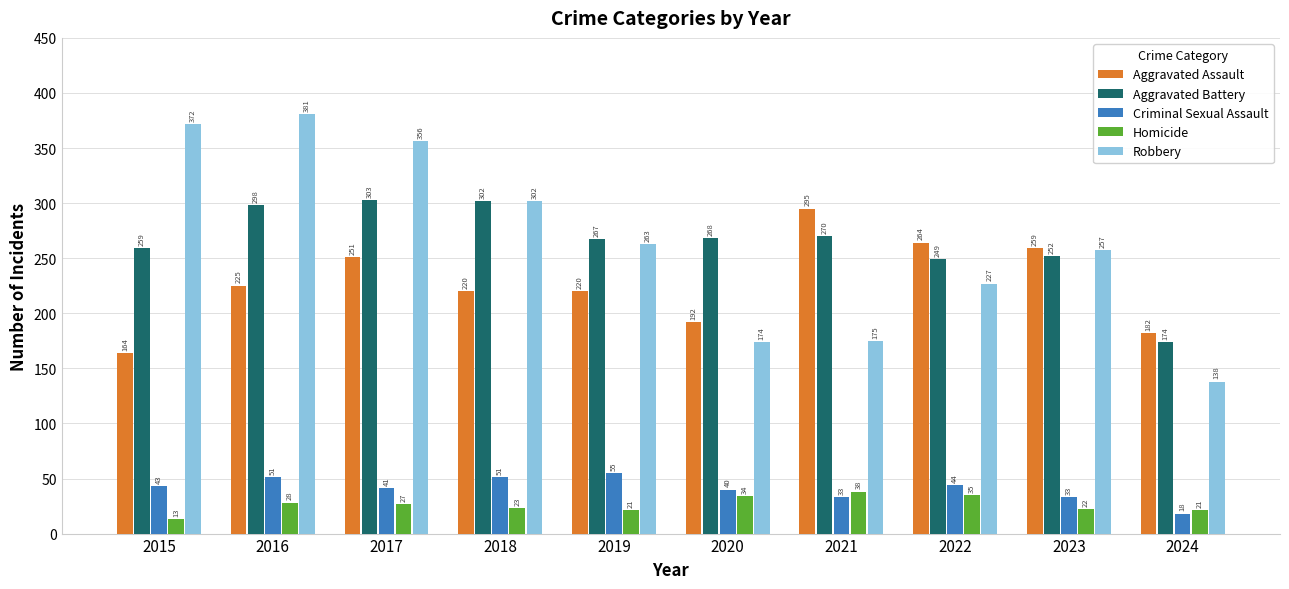

Reading right to left, what are all the values shown in this chart?

Aggravated Assault: 2024=182	2023=259	2022=264	2021=295	2020=192	2019=220	2018=220	2017=251	2016=225	2015=164
Aggravated Battery: 2024=174	2023=252	2022=249	2021=270	2020=268	2019=267	2018=302	2017=303	2016=298	2015=259
Criminal Sexual Assault: 2024=18	2023=33	2022=44	2021=33	2020=40	2019=55	2018=51	2017=41	2016=51	2015=43
Homicide: 2024=21	2023=22	2022=35	2021=38	2020=34	2019=21	2018=23	2017=27	2016=28	2015=13
Robbery: 2024=138	2023=257	2022=227	2021=175	2020=174	2019=263	2018=302	2017=356	2016=381	2015=372